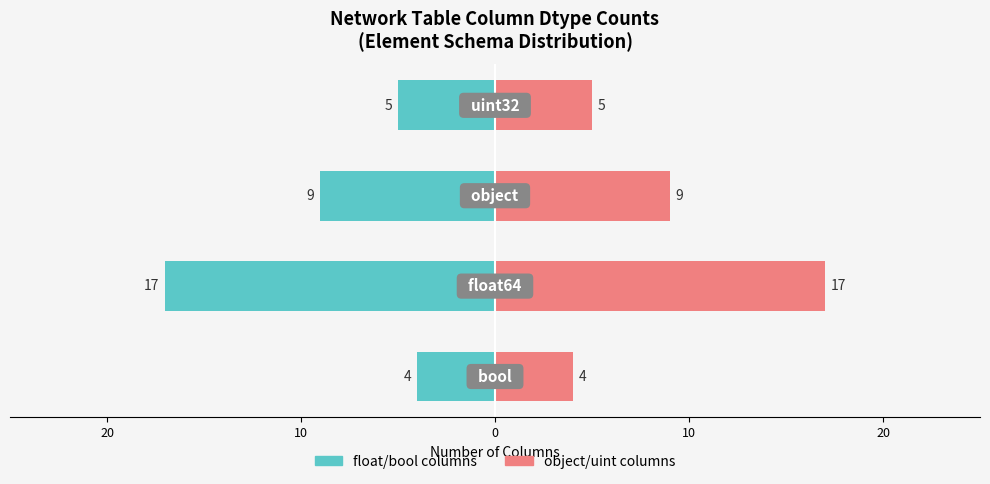

What value does the object/uint columns series have at 0, to the nearest 5?

5